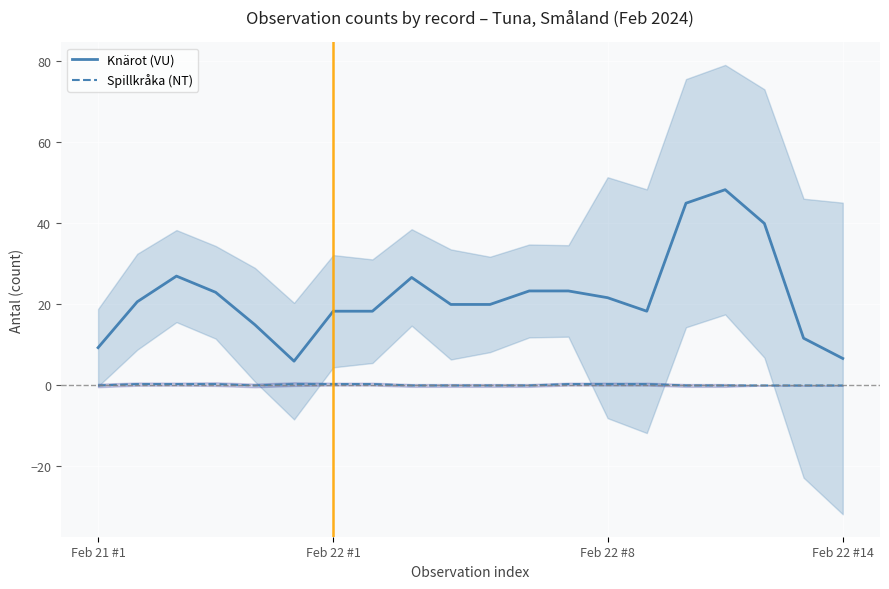

What is the difference between the highest and lowest values at 18?

11.7